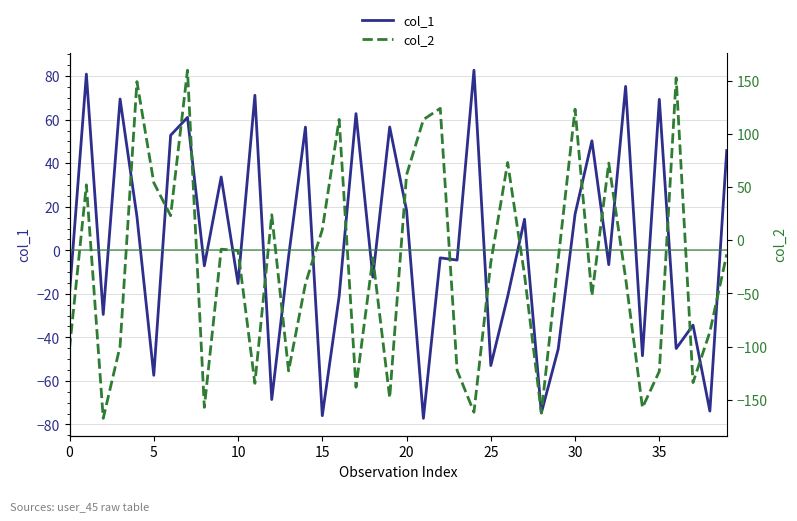

The col_2 series shows 95.3 at 20. True or false?

False